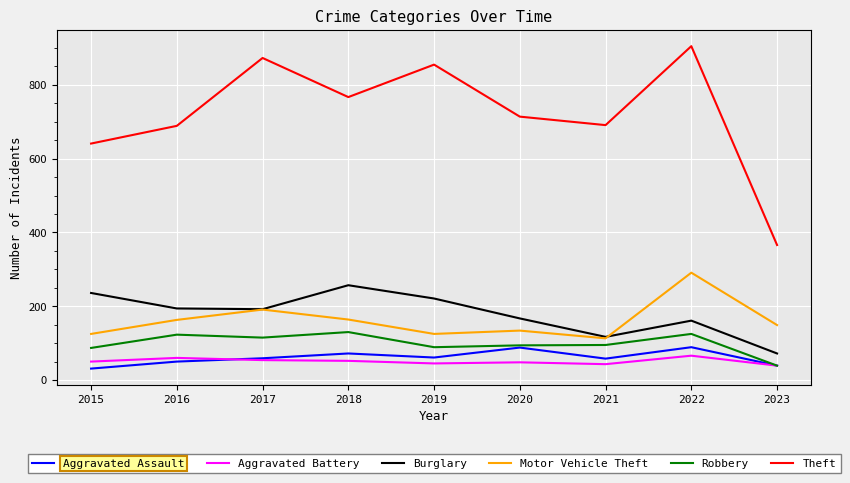

Is the value of Theft at 2015 greater than the value of Aggravated Assault at 2018?

Yes